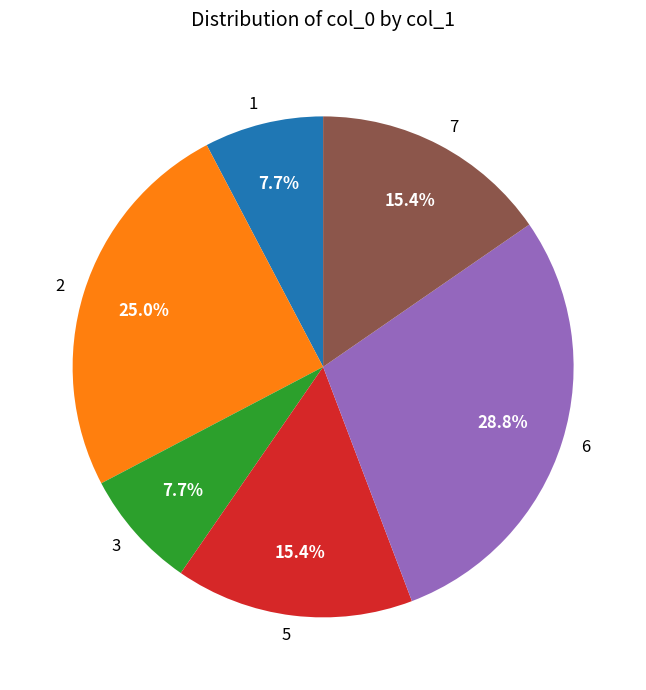

How much of the chart is everything except 3?

92.3%